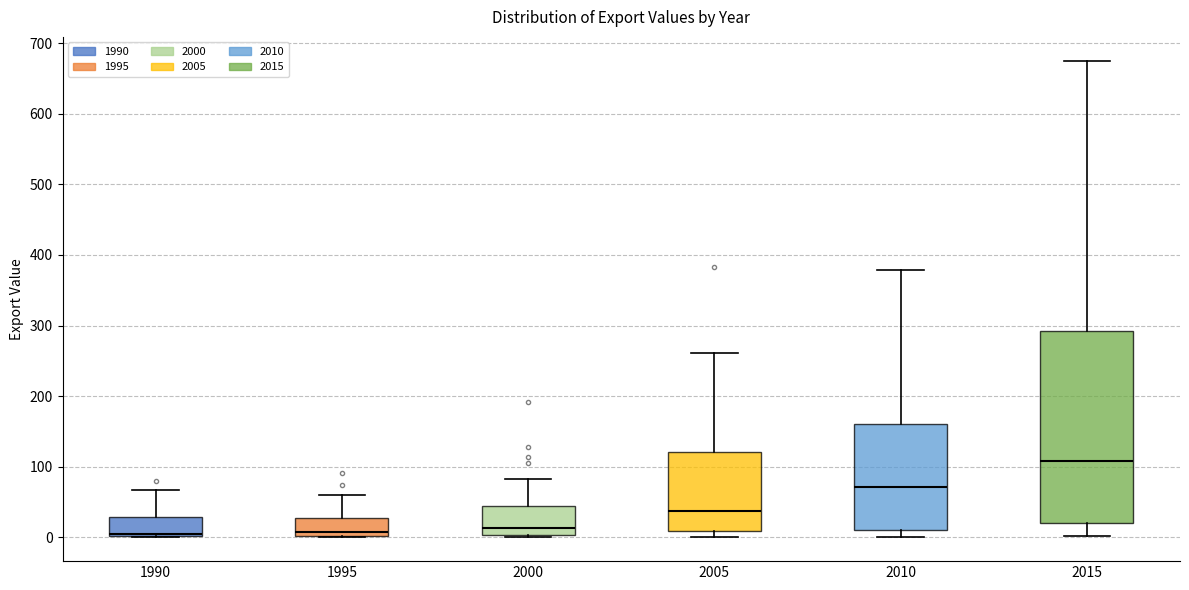

Comparing the boxes themselves (not the whiskers), which one is the tallest?

2015